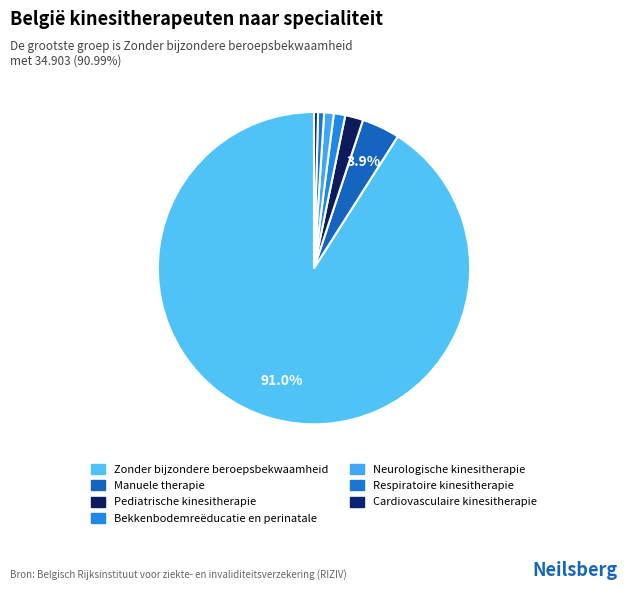

To the nearest percent, what is the difference between the Pediatrische kinesitherapie and Zonder bijzondere beroepsbekwaamheid slice percentages?

89%